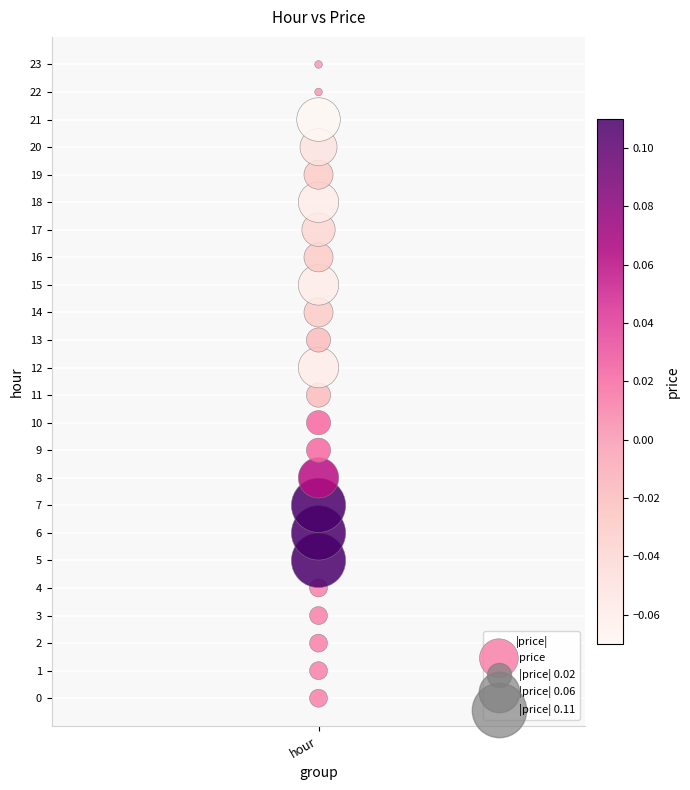

What is the range of Y values (max minus min)?

23